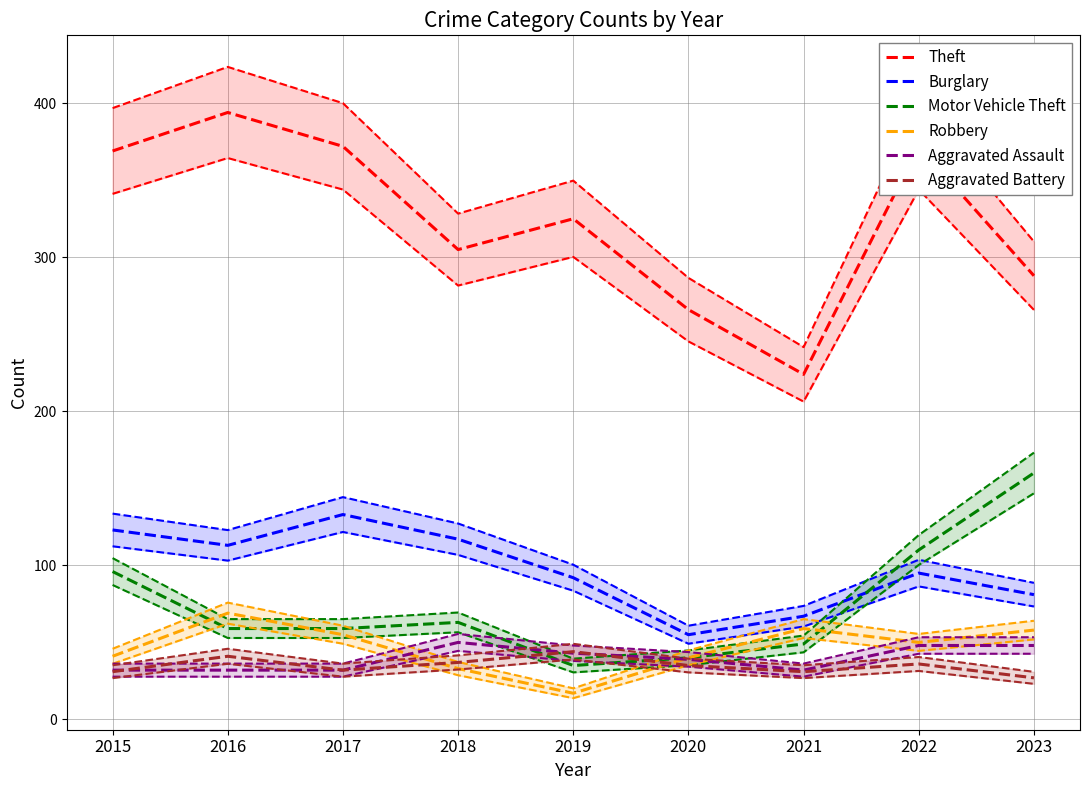

What is the difference between the maximum and minimum values in the Motor Vehicle Theft series?

125